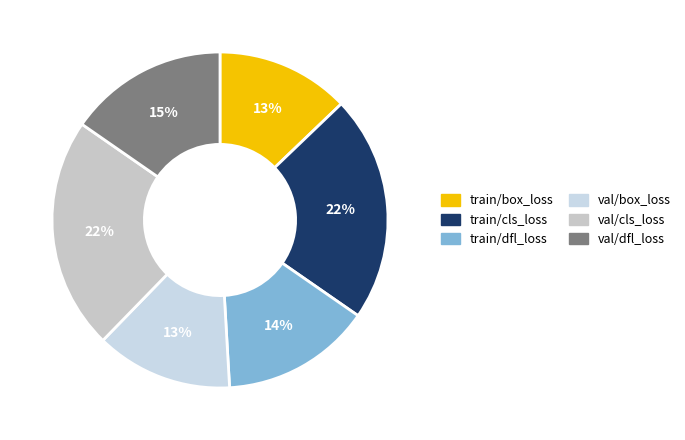

What is the total percentage of train/dfl_loss and val/box_loss?

27.6%